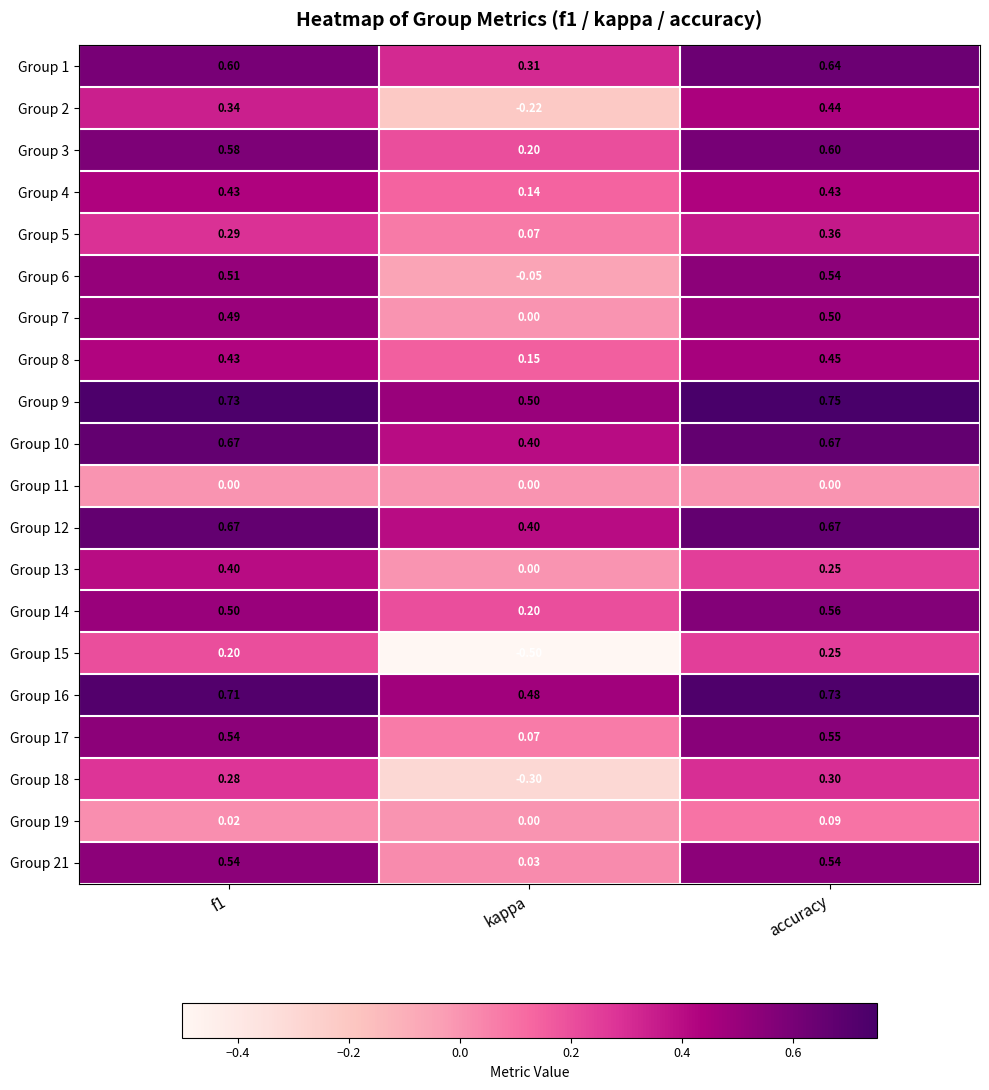

At how many categories does at least one series exceed 0?

3